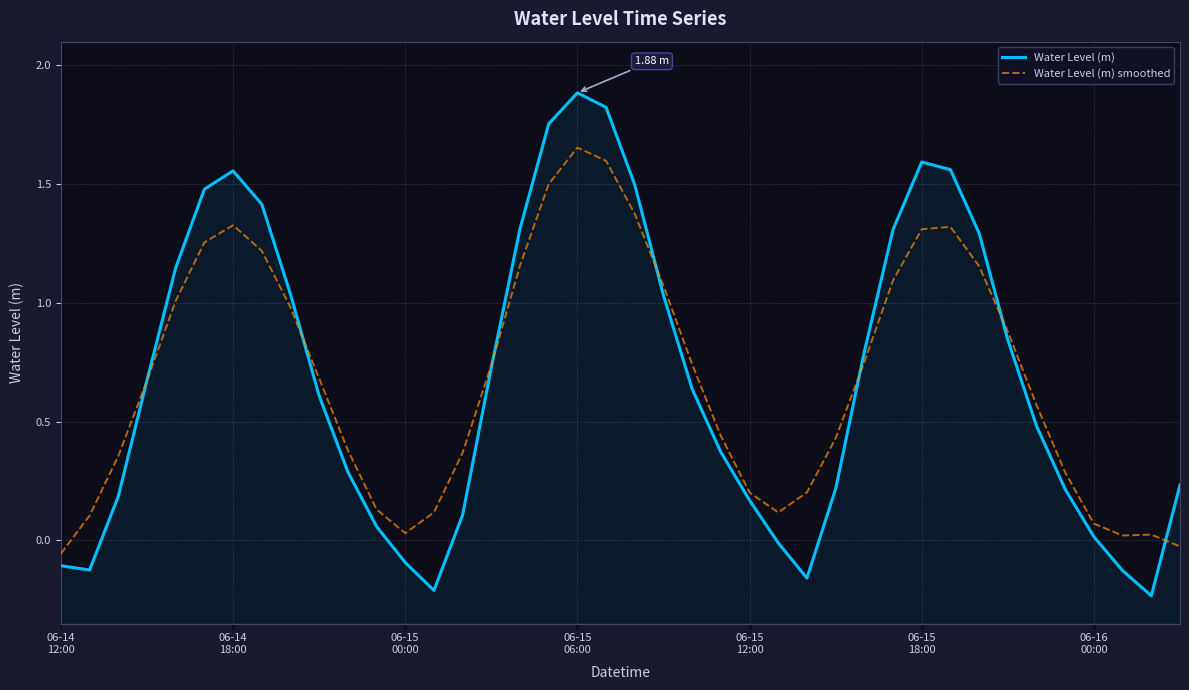

Read the Water Level (m) value at 06-15 12:00.

0.2